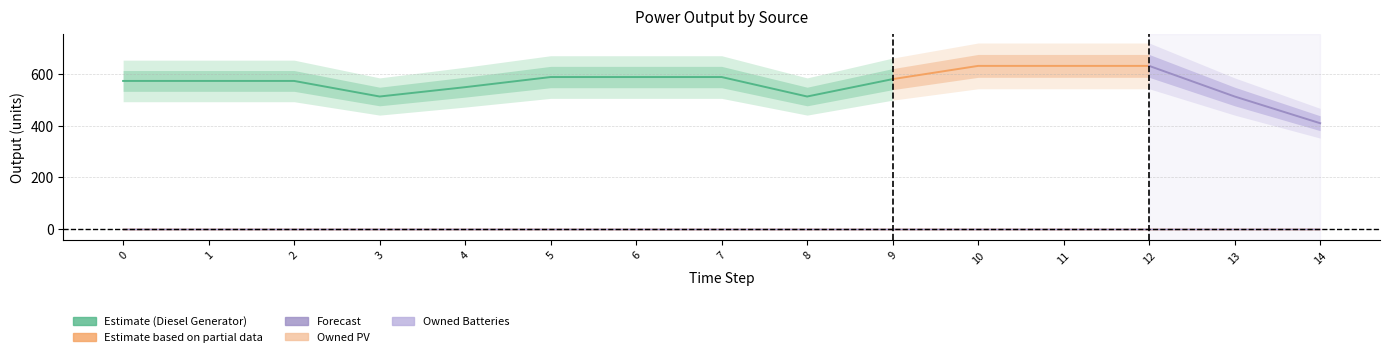

What is the value of the Diesel Generator point at the 3rd from the left?

572